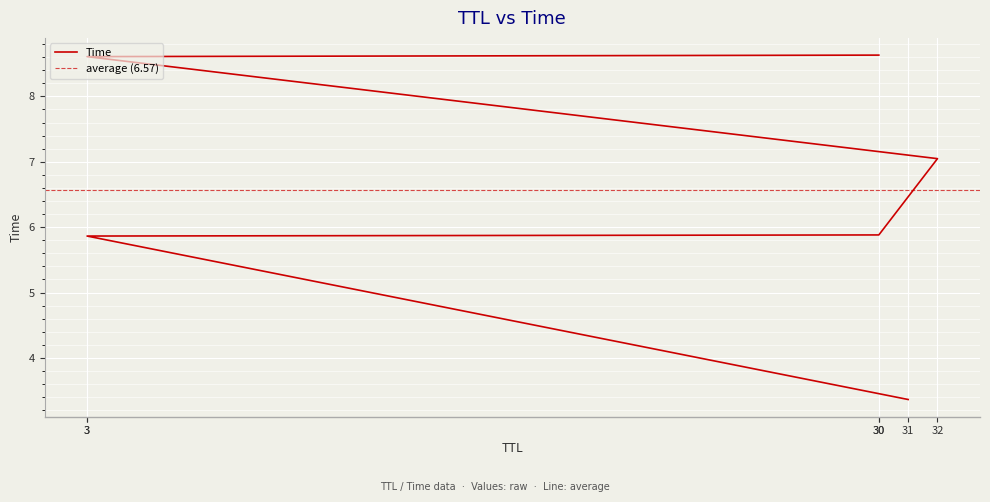

Which has a higher value, 3 or 31?

3